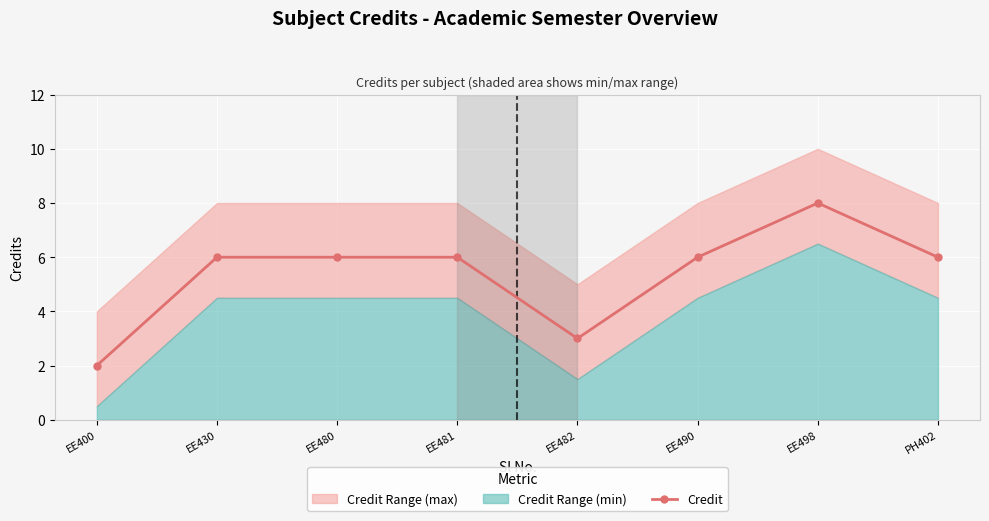

What is the ratio of the value at EE430 to the value at EE498?

0.8